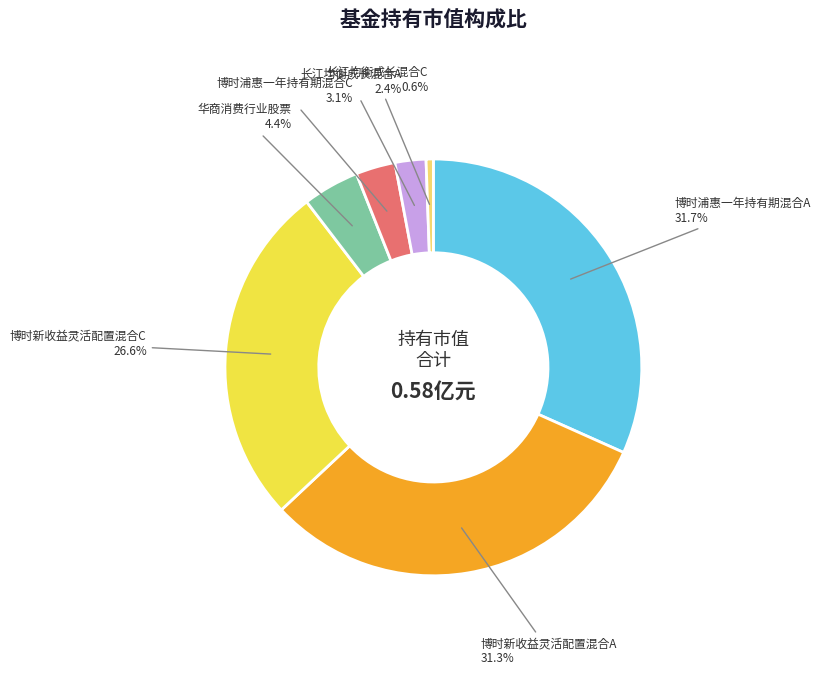

To the nearest percent, what percentage of the pie is 博时新收益灵活配置混合C?

27%